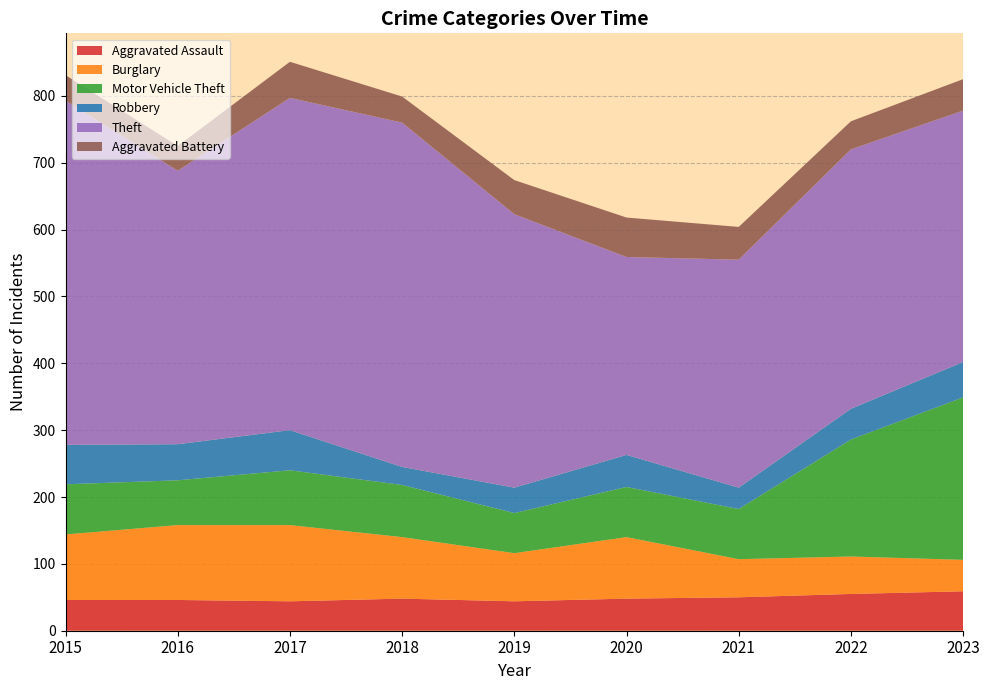

Reading left to right, what are all the values shown in this chart?

Aggravated Assault: 2015=46	2016=46	2017=44	2018=48	2019=44	2020=48	2021=50	2022=55	2023=59
Burglary: 2015=98	2016=112	2017=114	2018=92	2019=72	2020=92	2021=57	2022=56	2023=47
Motor Vehicle Theft: 2015=75	2016=67	2017=82	2018=78	2019=60	2020=75	2021=75	2022=175	2023=243
Robbery: 2015=59	2016=54	2017=60	2018=27	2019=38	2020=48	2021=32	2022=46	2023=53
Theft: 2015=515	2016=409	2017=497	2018=515	2019=409	2020=296	2021=341	2022=388	2023=376
Aggravated Battery: 2015=38	2016=37	2017=54	2018=39	2019=51	2020=59	2021=49	2022=42	2023=47